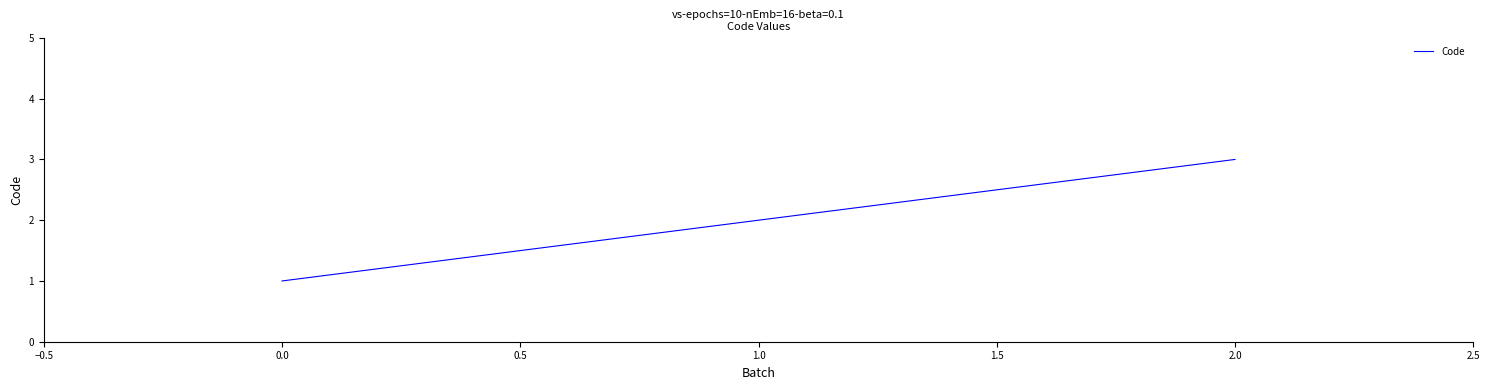

What is the sum of all values?

6